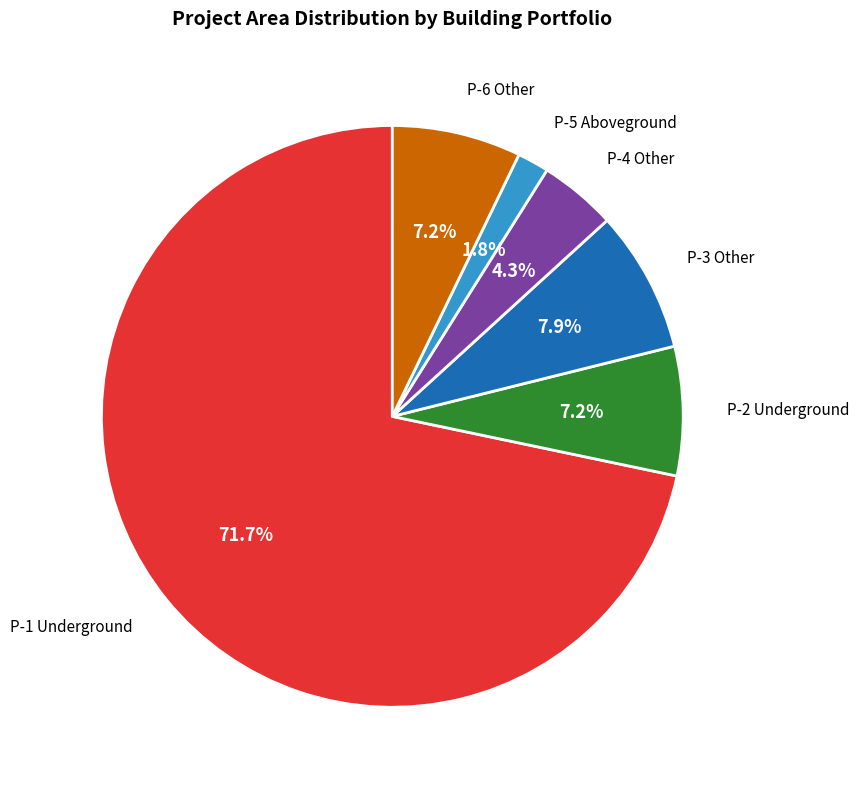

What percentage is NOT represented by P-5 Aboveground?

98.2%